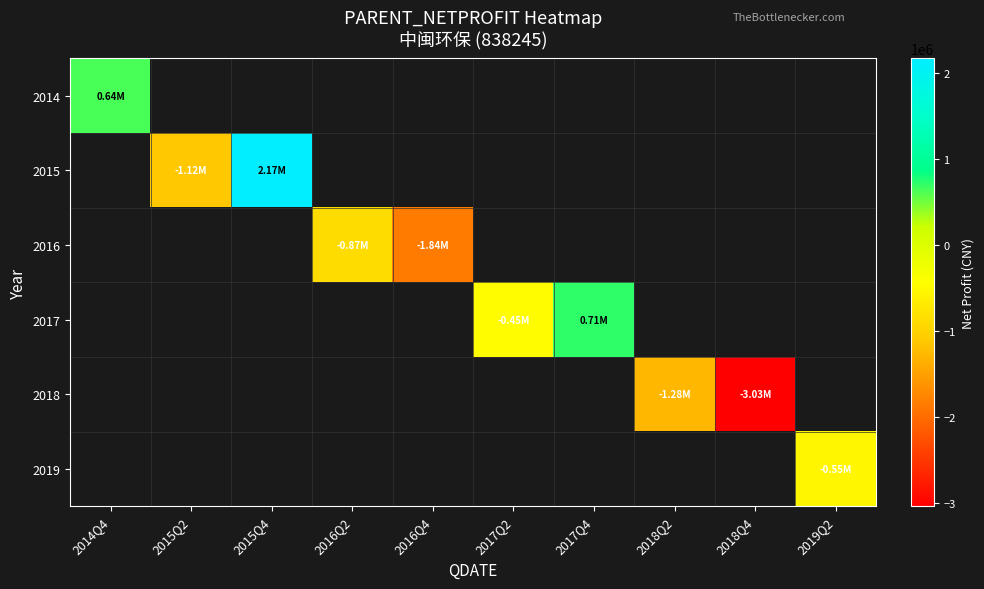

How many values in 2018 are below zero?

2